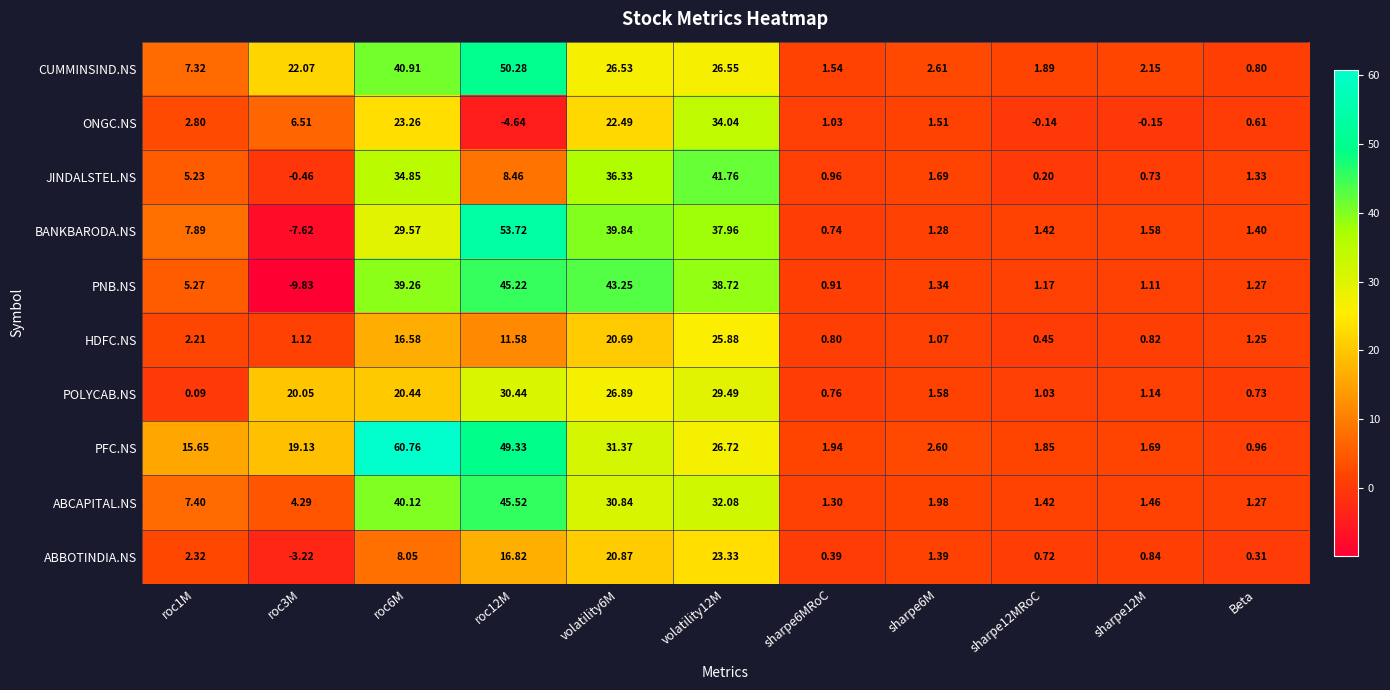

Which series has the largest range (max minus min)?

BANKBARODA.NS